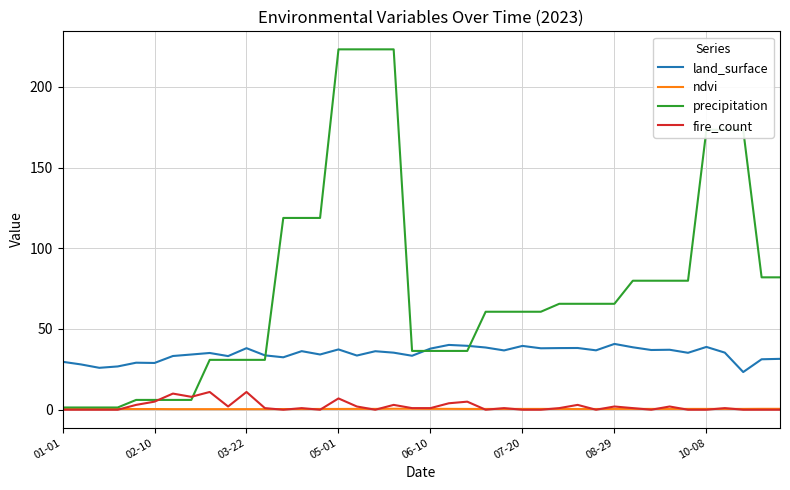

List the series in order of their peak value, highest first.

precipitation, land_surface, fire_count, ndvi